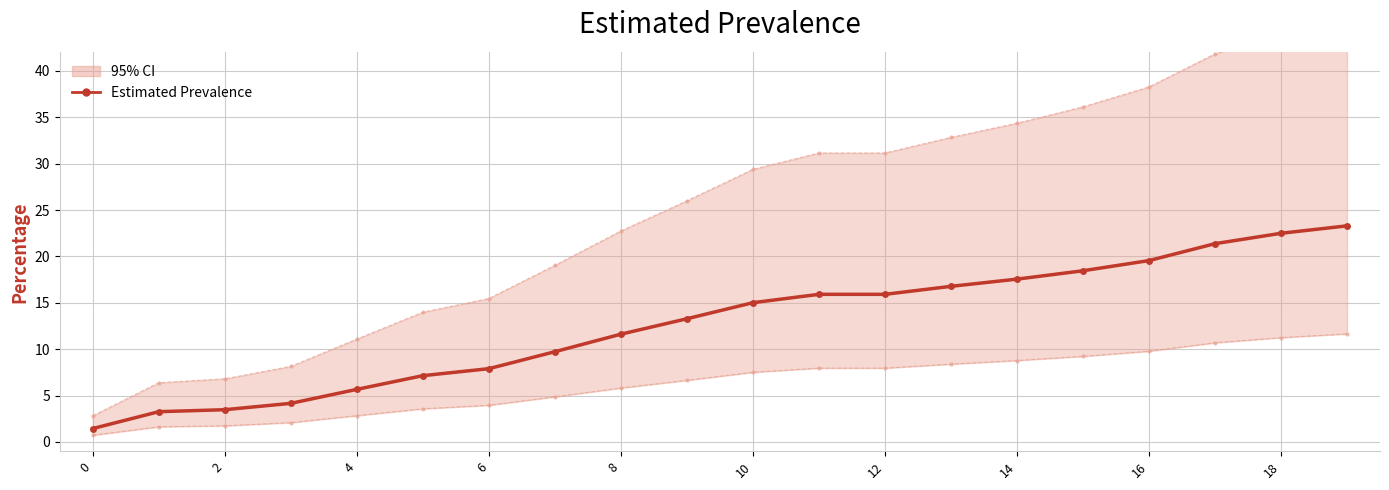

Where does the Estimated Prevalence series first go above 15?

10